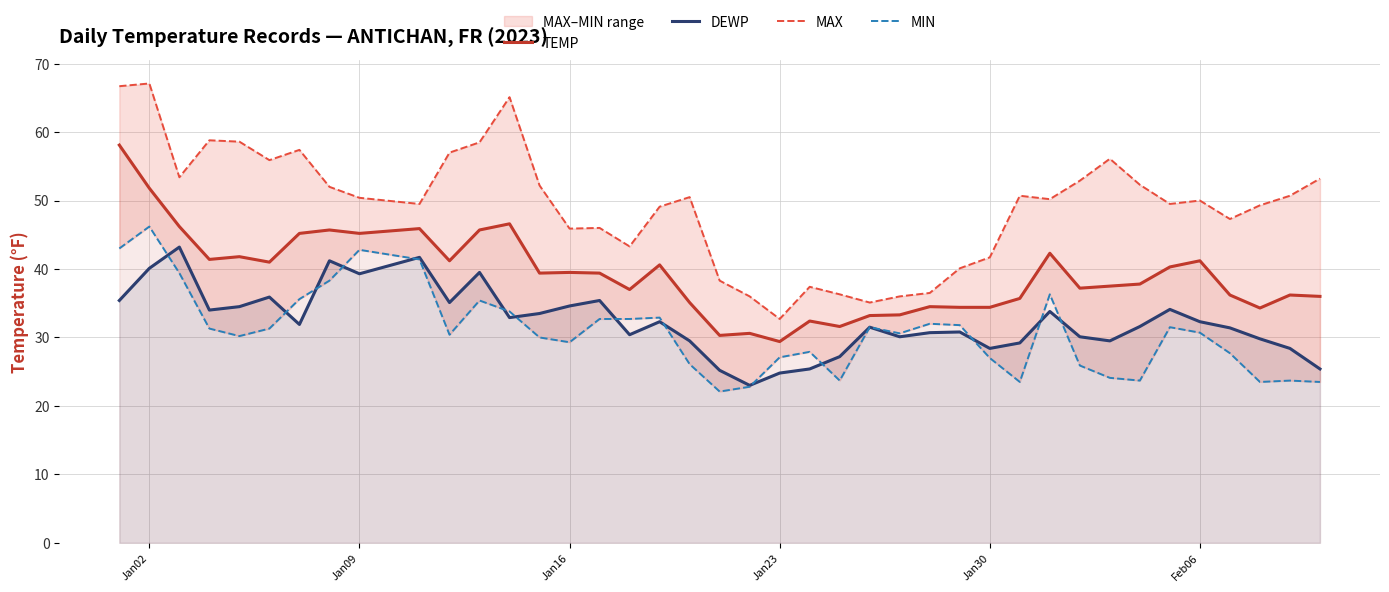

Count the number of categories in the chart.

40